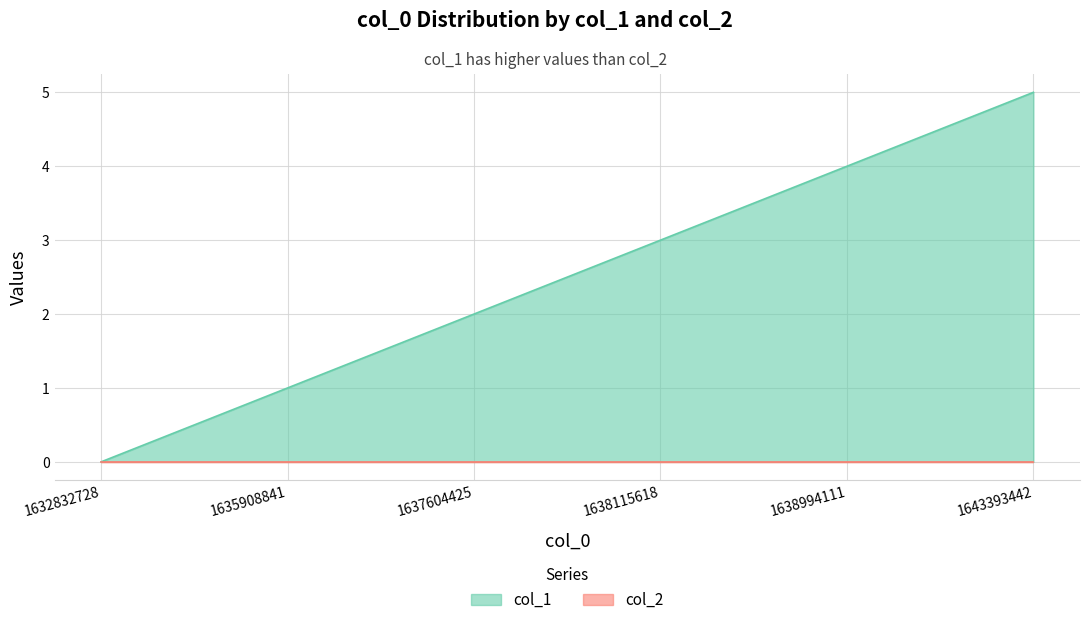

True or false: col_2 and col_1 cross at least once.

False